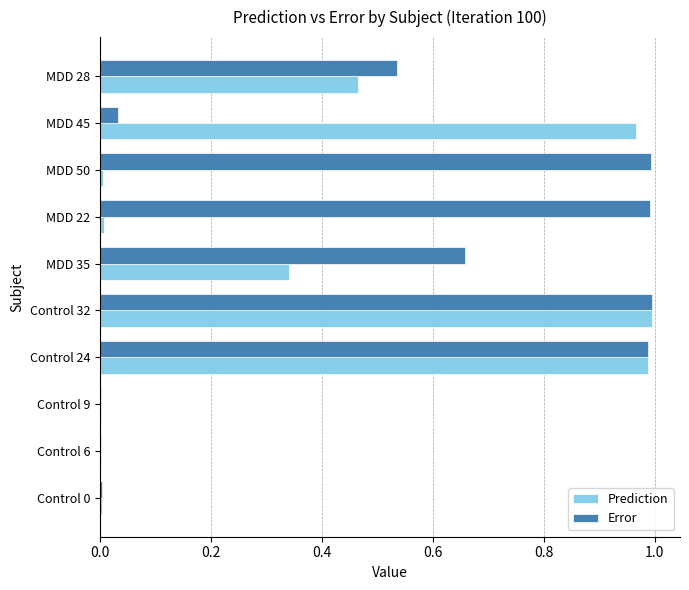

Which series changed the most between Control 9 and MDD 22?

Error